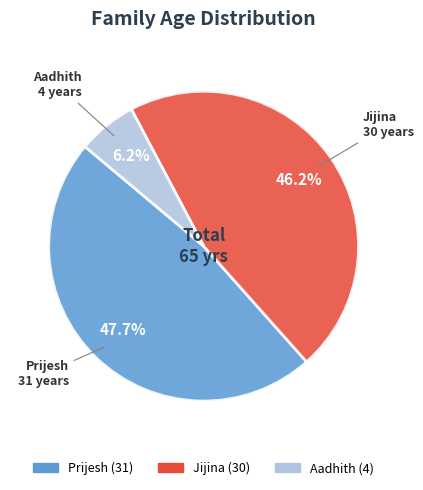

Rank the categories by value from highest to lowest.

Prijesh, Jijina, Aadhith